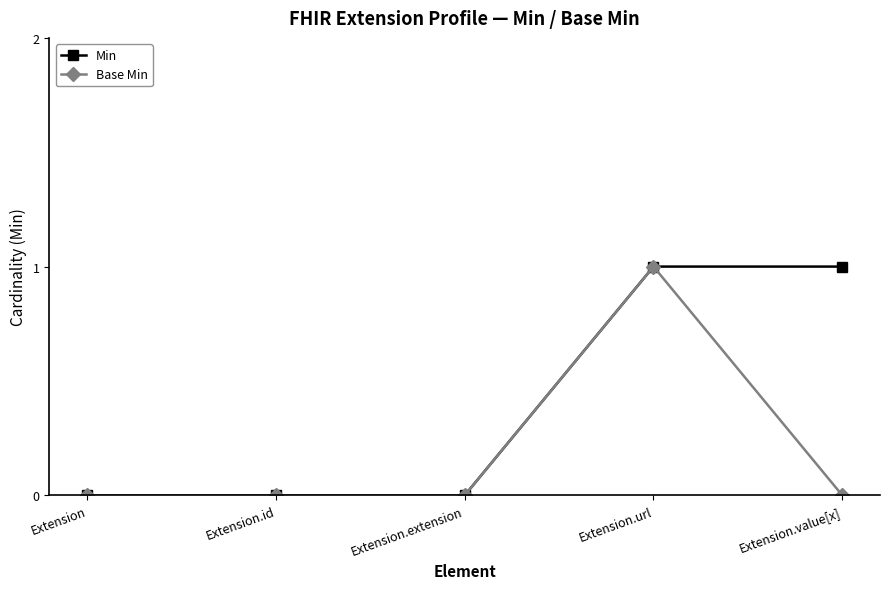

Is it true that Base Min equals -1 at Extension.value[x]?

False